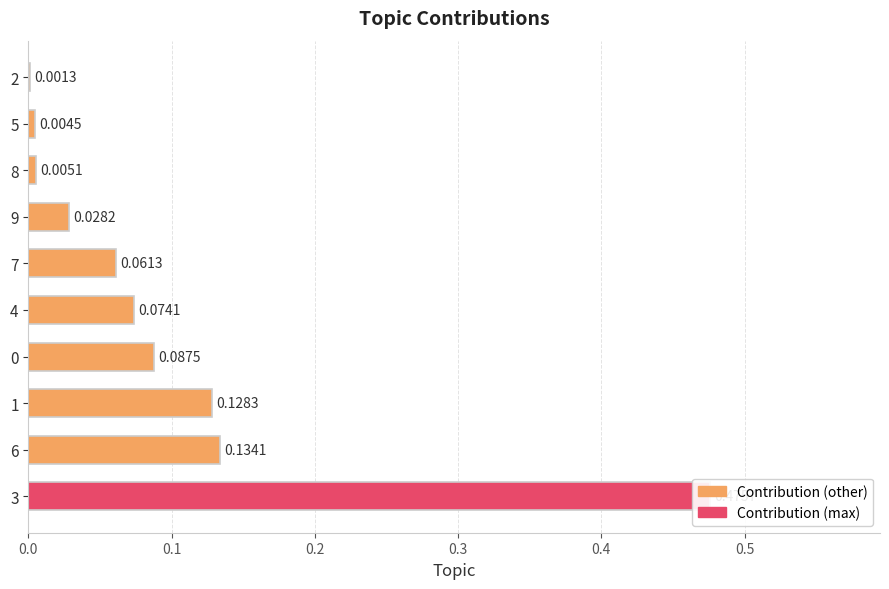

Is it true that the value at 1 is 0.2?

False